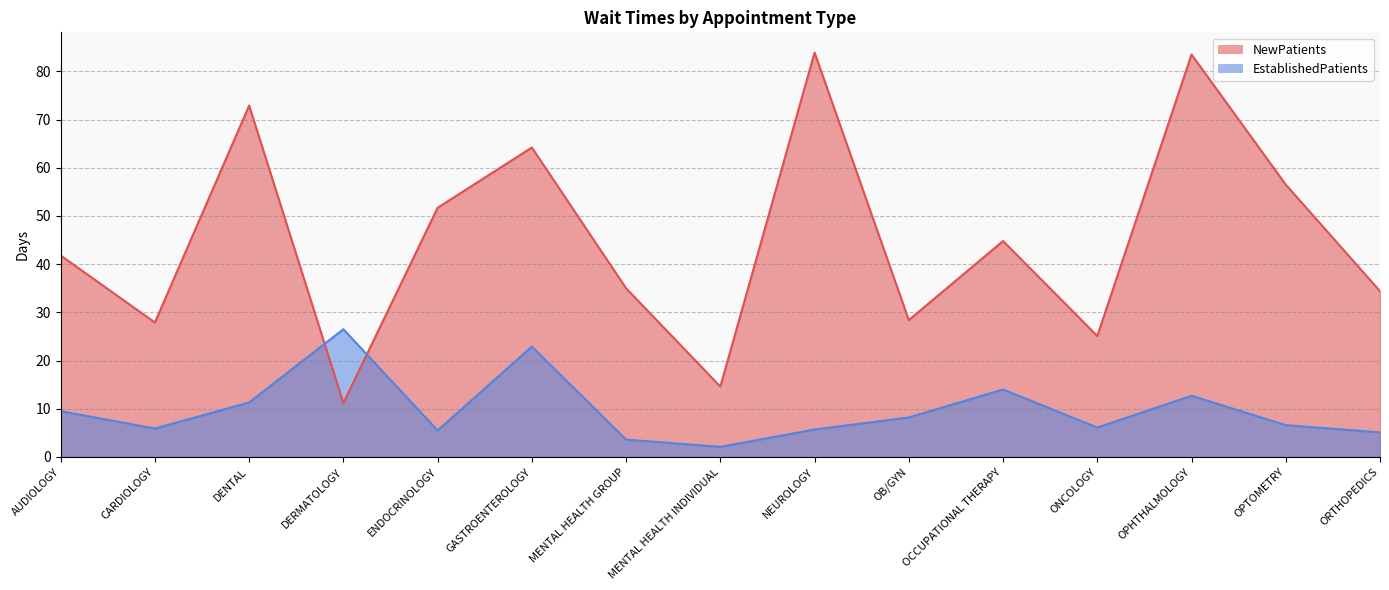

Where do NewPatients and EstablishedPatients first cross each other?

DENTAL and DERMATOLOGY